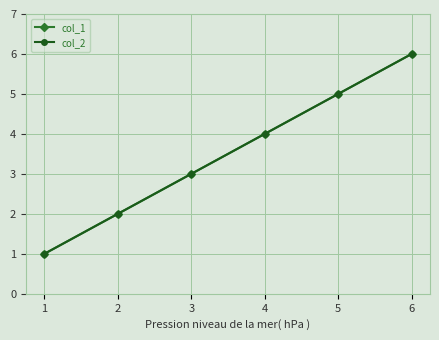

True or false: col_1 and col_2 intersect in this chart.

False